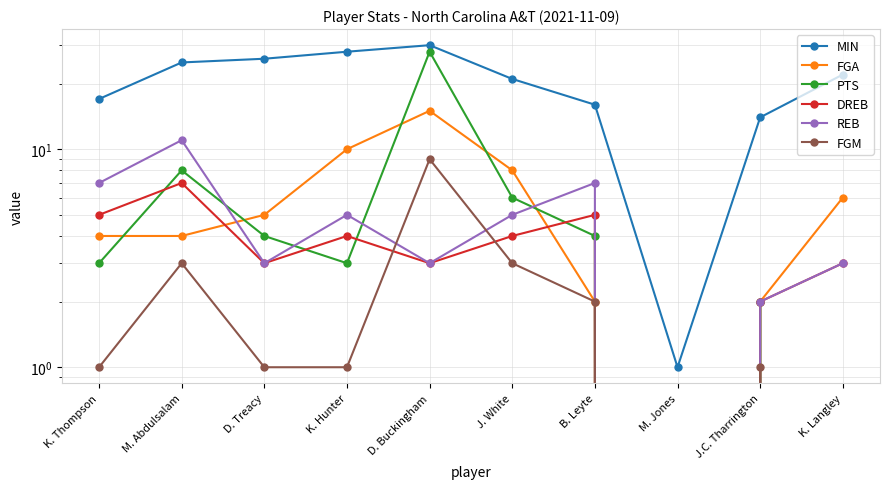

What is the difference between the highest and lowest values at J.C. Tharrington?

13